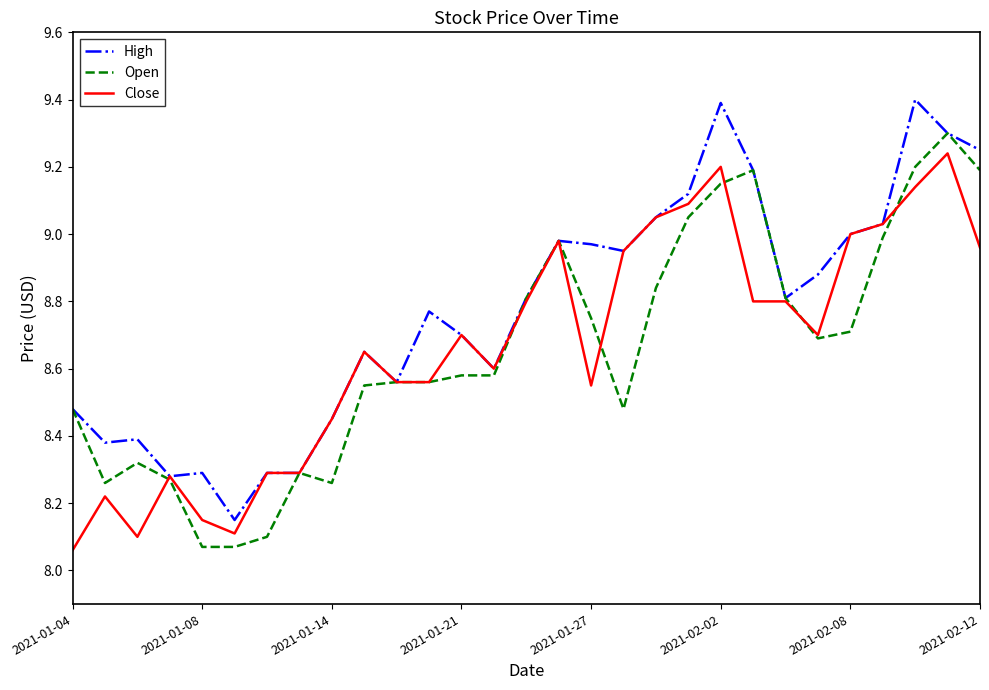

Which series has the largest total across all categories?

High